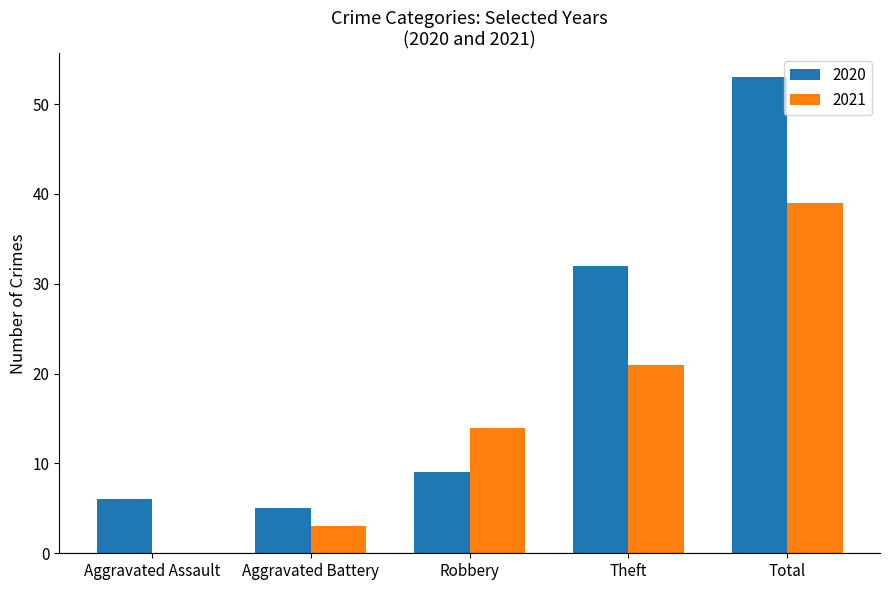

Reading left to right, what are all the values shown in this chart?

2020: 6	5	9	32	53
2021: 0	3	14	21	39